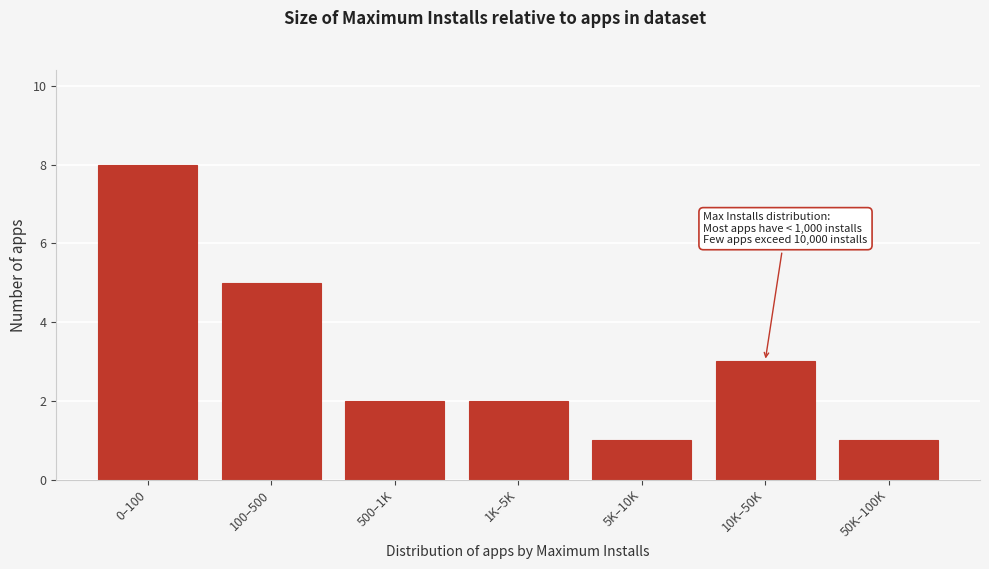

Reading left to right, transcribe all the data shown in this chart.

0–100=8	100–500=5	500–1K=2	1K–5K=2	5K–10K=1	10K–50K=3	50K–100K=1